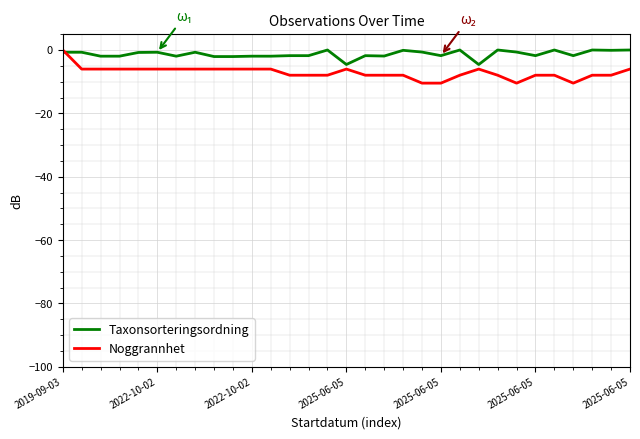

What is the lowest value of the Noggrannhet series?

-10.5